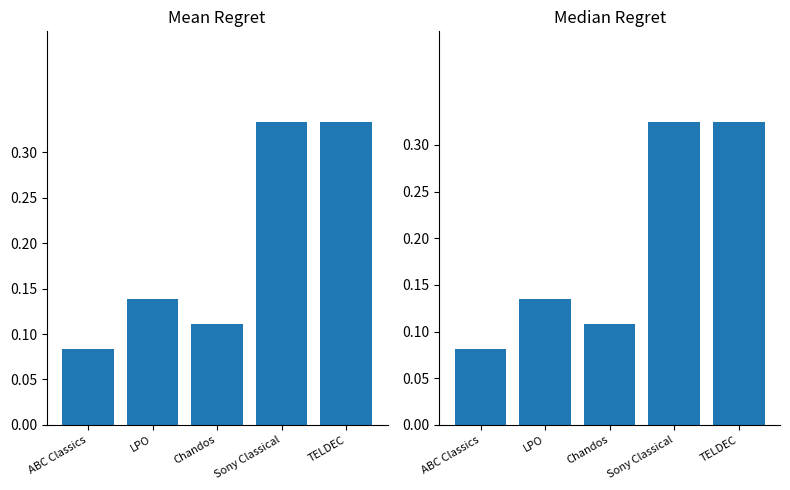

Rank the categories by Median Credit value from lowest to highest.

ABC Classics, Chandos, LPO, Sony Classical, TELDEC